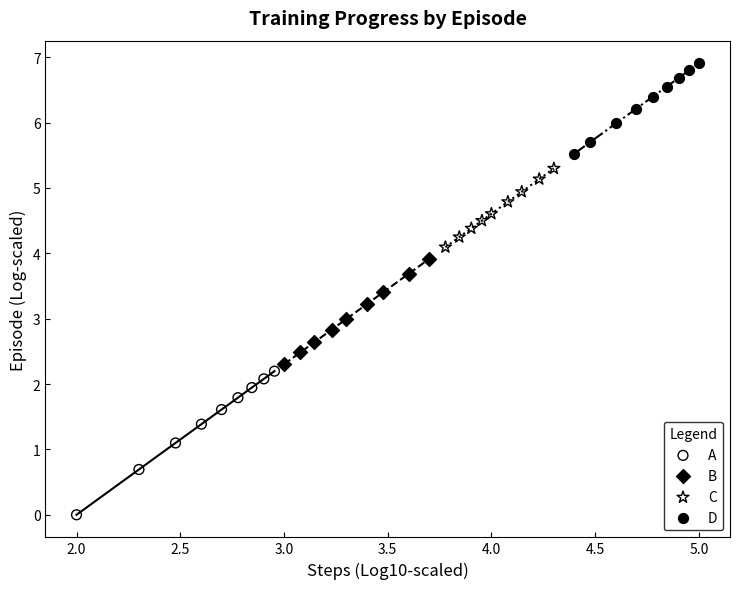

Which series has the largest Y range (max minus min)?

A